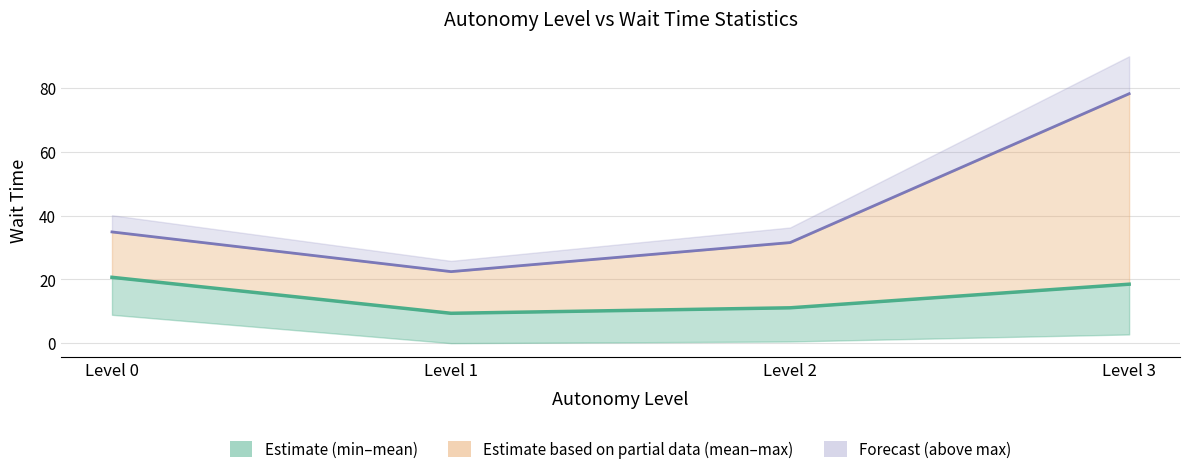

Reading right to left, transcribe all the data shown in this chart.

mean: Level 3=18.5	Level 2=11.1	Level 1=9.4	Level 0=20.6
max: Level 3=78.2	Level 2=31.5	Level 1=22.4	Level 0=34.9